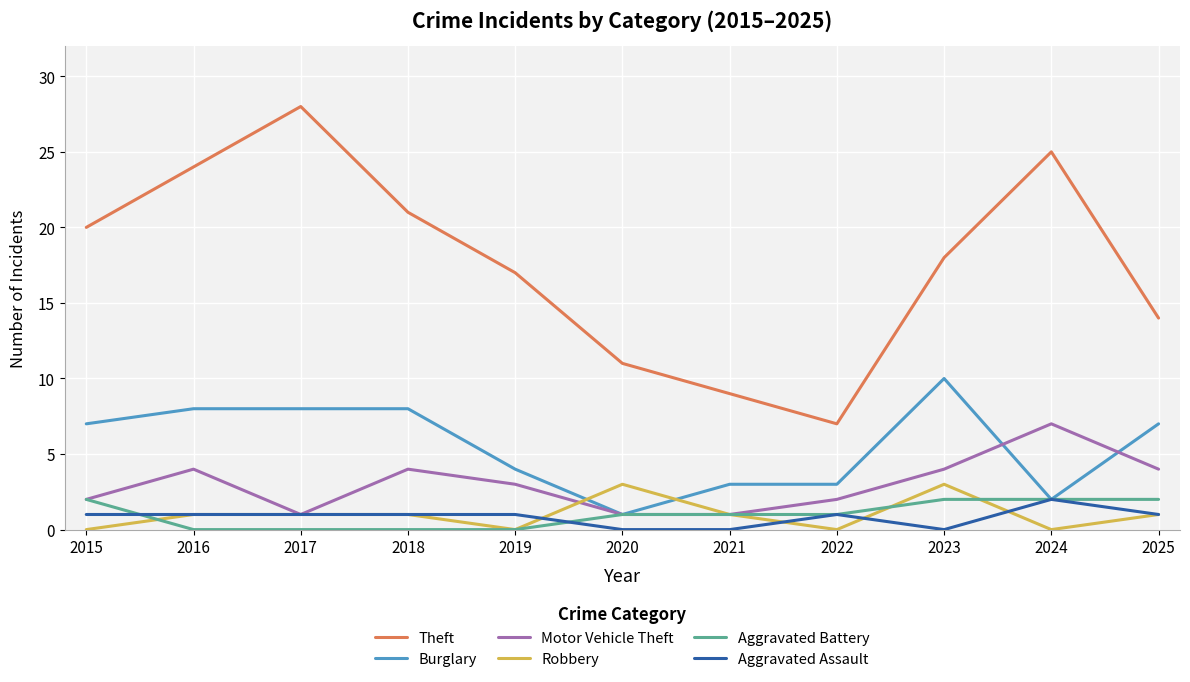

True or false: Robbery and Theft intersect in this chart.

False